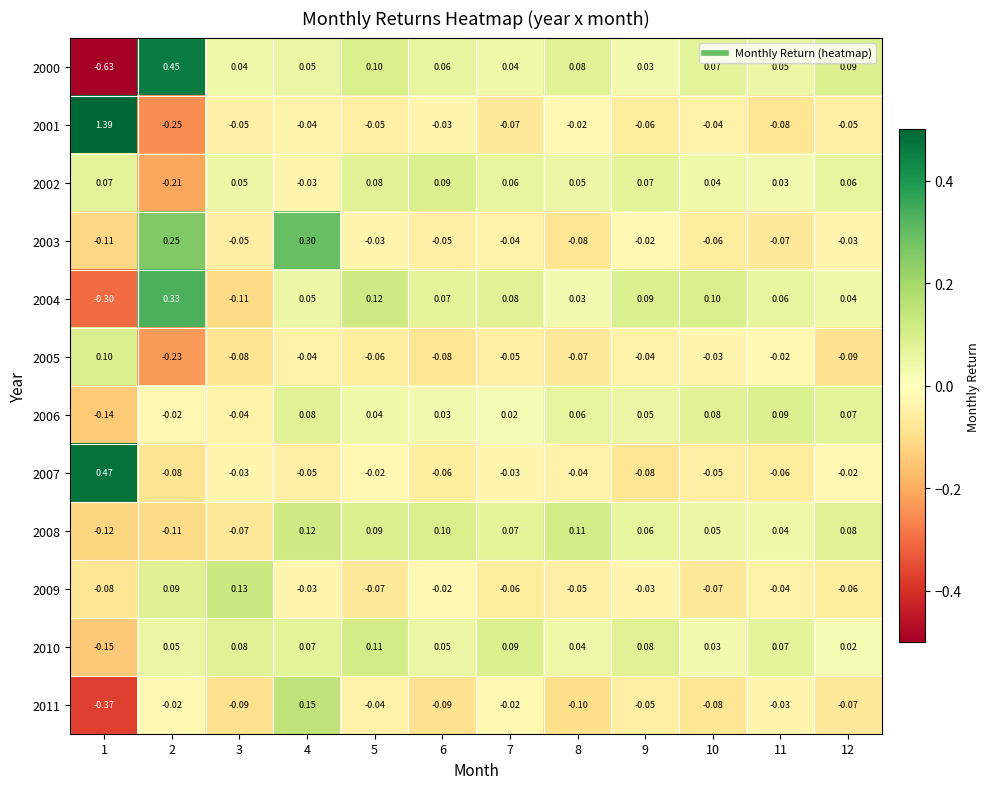

Reading right to left, what are all the values shown in this chart?

2000: 12=0.1	11=0.1	10=0.1	9=0.0	8=0.1	7=0.0	6=0.1	5=0.1	4=0.1	3=0.0	2=0.5	1=-0.6
2001: 12=-0.1	11=-0.1	10=-0.0	9=-0.1	8=-0.0	7=-0.1	6=-0.0	5=-0.1	4=-0.0	3=-0.1	2=-0.2	1=1.4
2002: 12=0.1	11=0.0	10=0.0	9=0.1	8=0.1	7=0.1	6=0.1	5=0.1	4=-0.0	3=0.1	2=-0.2	1=0.1
2003: 12=-0.0	11=-0.1	10=-0.1	9=-0.0	8=-0.1	7=-0.0	6=-0.1	5=-0.0	4=0.3	3=-0.1	2=0.2	1=-0.1
2004: 12=0.0	11=0.1	10=0.1	9=0.1	8=0.0	7=0.1	6=0.1	5=0.1	4=0.1	3=-0.1	2=0.3	1=-0.3
2005: 12=-0.1	11=-0.0	10=-0.0	9=-0.0	8=-0.1	7=-0.1	6=-0.1	5=-0.1	4=-0.0	3=-0.1	2=-0.2	1=0.1
2006: 12=0.1	11=0.1	10=0.1	9=0.1	8=0.1	7=0.0	6=0.0	5=0.0	4=0.1	3=-0.0	2=-0.0	1=-0.1
2007: 12=-0.0	11=-0.1	10=-0.1	9=-0.1	8=-0.0	7=-0.0	6=-0.1	5=-0.0	4=-0.1	3=-0.0	2=-0.1	1=0.5
2008: 12=0.1	11=0.0	10=0.1	9=0.1	8=0.1	7=0.1	6=0.1	5=0.1	4=0.1	3=-0.1	2=-0.1	1=-0.1
2009: 12=-0.1	11=-0.0	10=-0.1	9=-0.0	8=-0.1	7=-0.1	6=-0.0	5=-0.1	4=-0.0	3=0.1	2=0.1	1=-0.1
2010: 12=0.0	11=0.1	10=0.0	9=0.1	8=0.0	7=0.1	6=0.1	5=0.1	4=0.1	3=0.1	2=0.1	1=-0.1
2011: 12=-0.1	11=-0.0	10=-0.1	9=-0.1	8=-0.1	7=-0.0	6=-0.1	5=-0.0	4=0.1	3=-0.1	2=-0.0	1=-0.4